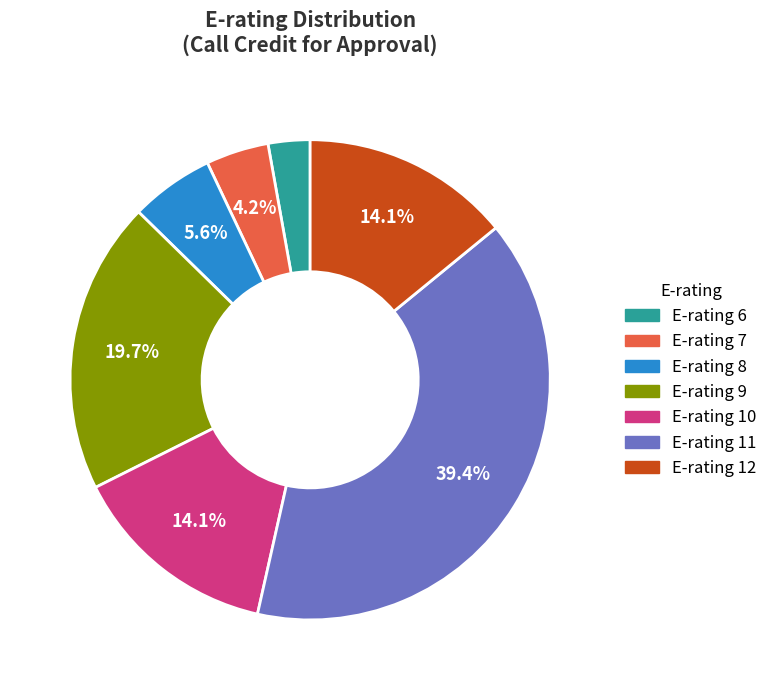

Is the sum of E-rating 12 and E-rating 8 greater than half?

No